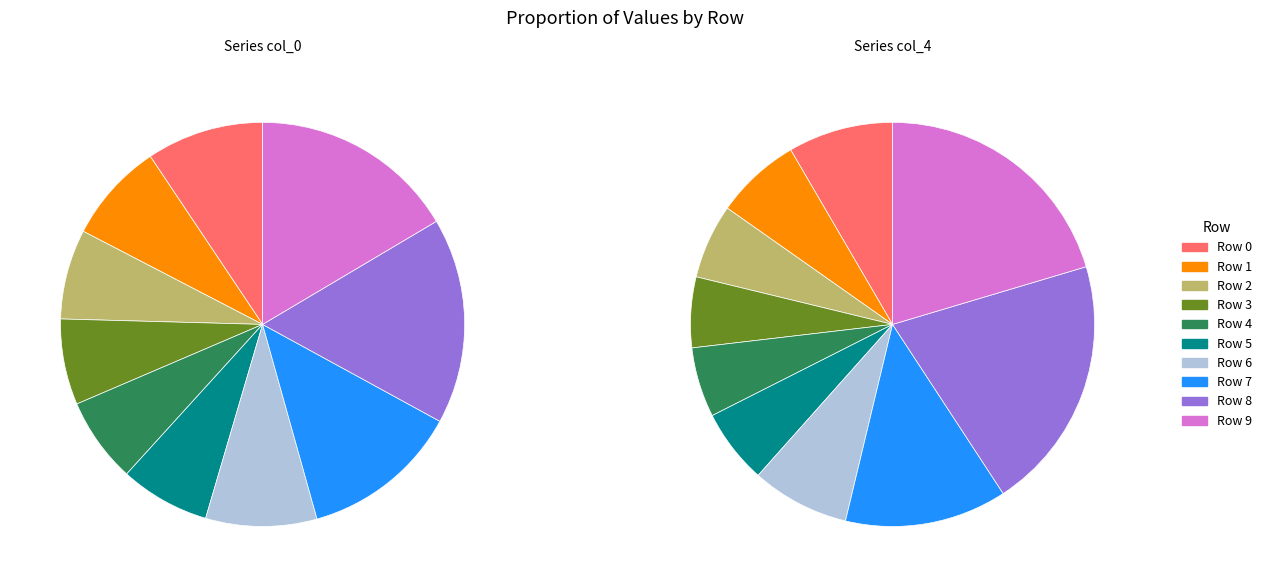

To the nearest percent, what percentage of the pie is Row 5?

6%